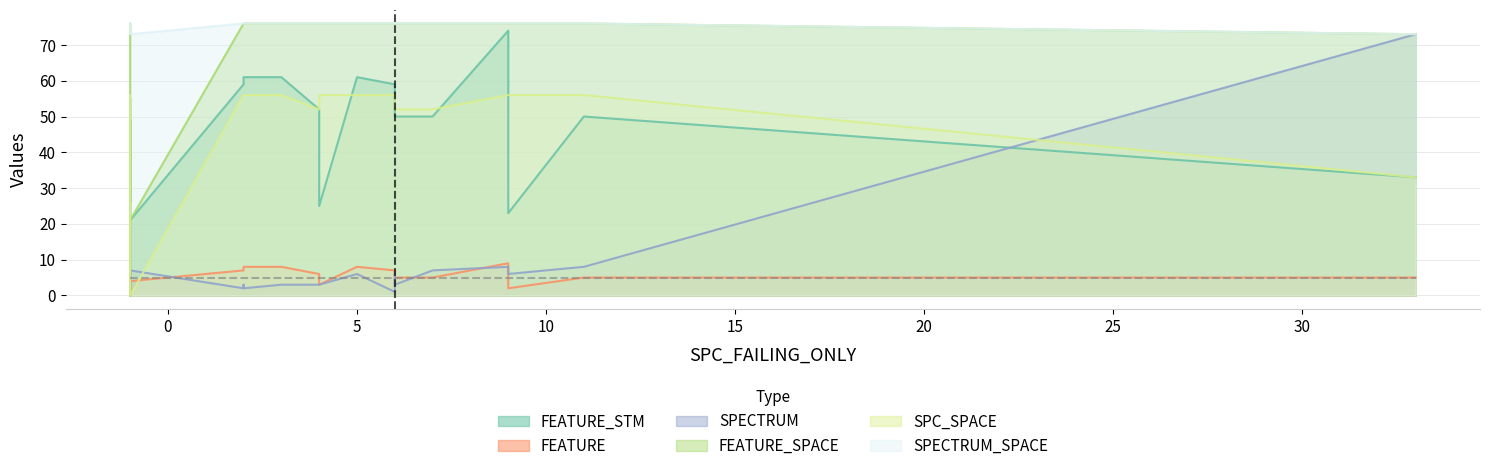

At which category does FEATURE_SPACE reach its first local peak?

2